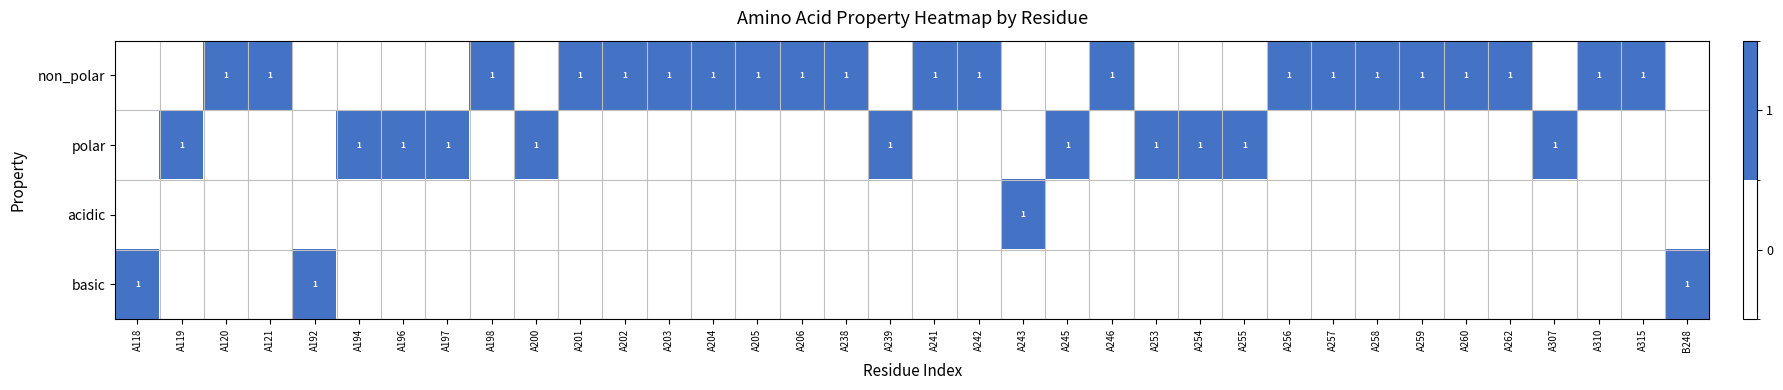

Which has a higher value, A206 or A254?

A206